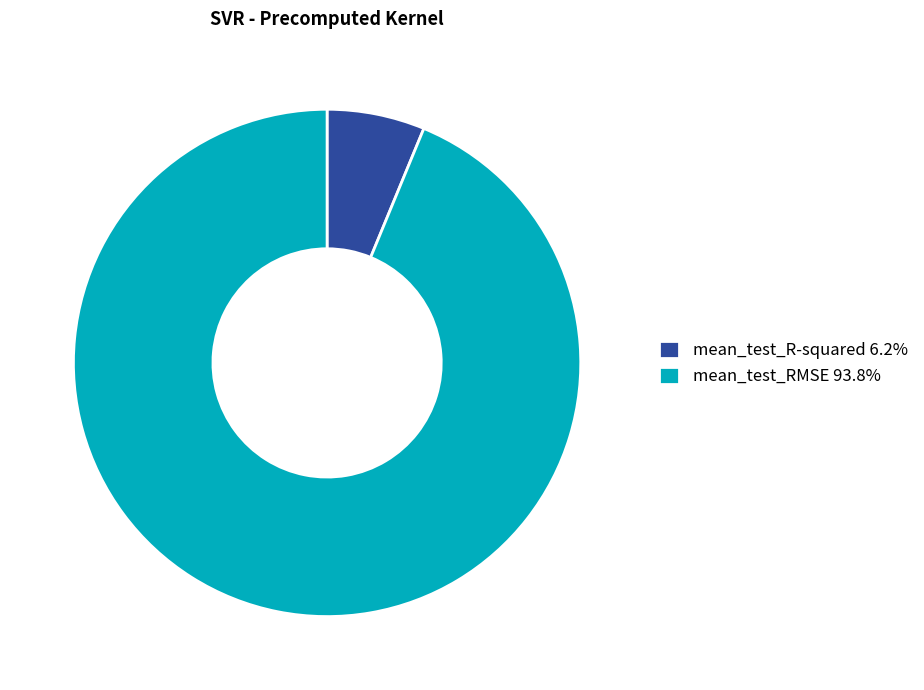

Is the sum of mean_test_R-squared 6.2% and mean_test_RMSE 93.8% greater than half?

Yes